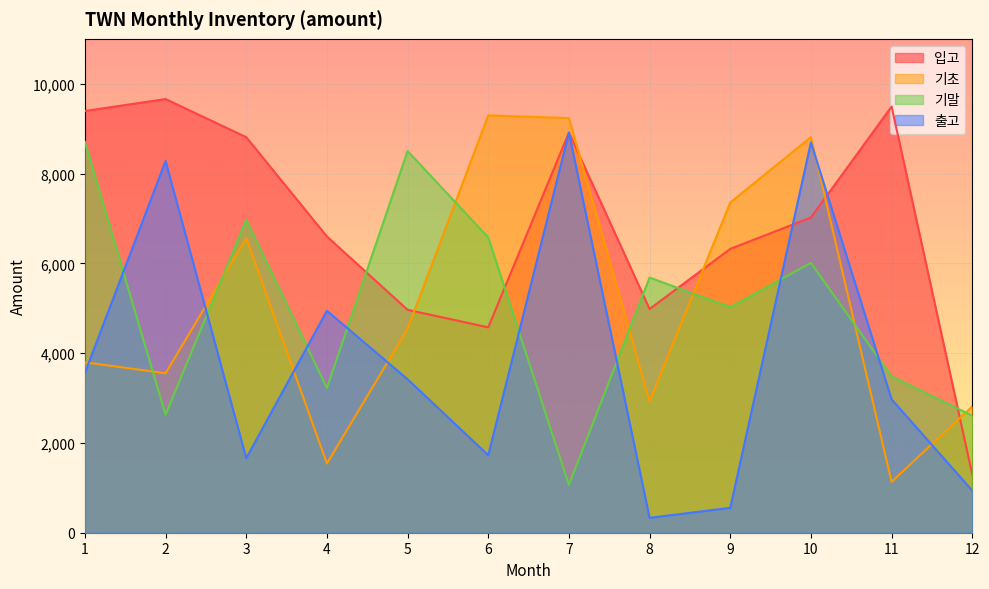

The 입고 series shows 9393 at 1. True or false?

True